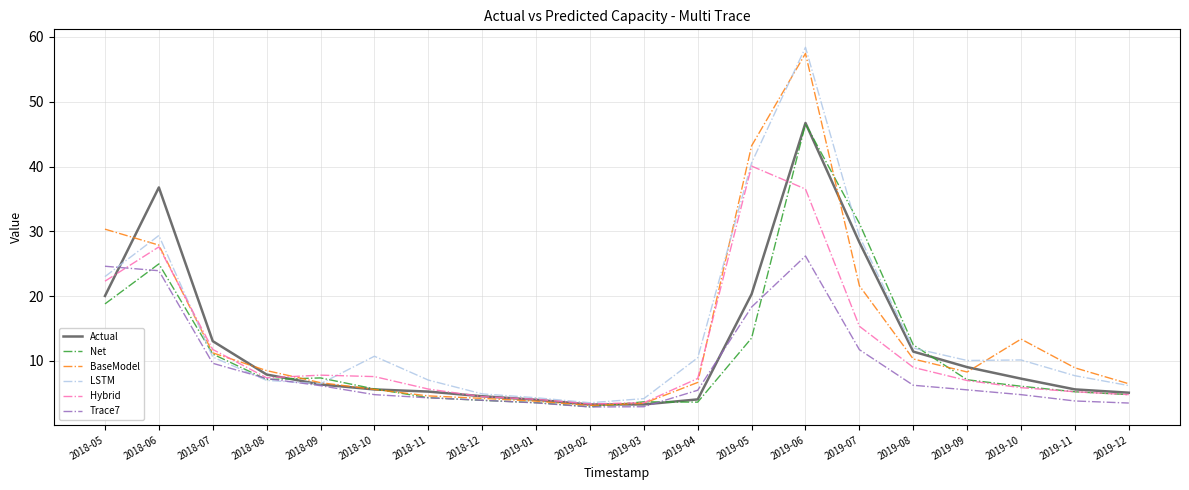

Is it true that Hybrid equals 7.8 at 2018-09?

True